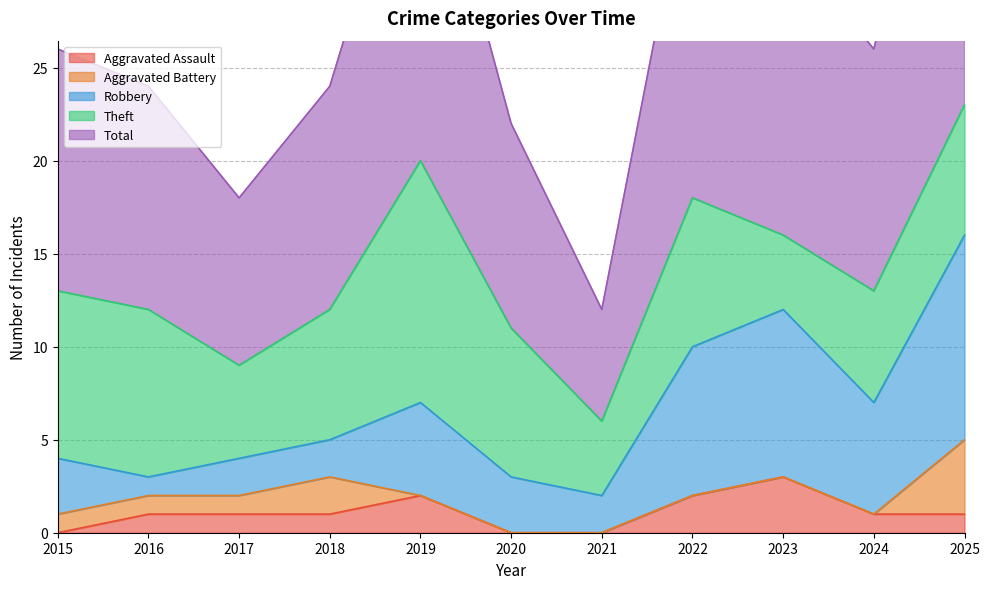

Reading right to left, what are all the values shown in this chart?

Aggravated Assault: 2025=1	2024=1	2023=3	2022=2	2021=0	2020=0	2019=2	2018=1	2017=1	2016=1	2015=0
Aggravated Battery: 2025=4	2024=0	2023=0	2022=0	2021=0	2020=0	2019=0	2018=2	2017=1	2016=1	2015=1
Robbery: 2025=11	2024=6	2023=9	2022=8	2021=2	2020=3	2019=5	2018=2	2017=2	2016=1	2015=3
Theft: 2025=7	2024=6	2023=4	2022=8	2021=4	2020=8	2019=13	2018=7	2017=5	2016=9	2015=9
Total: 2025=23	2024=13	2023=16	2022=19	2021=6	2020=11	2019=20	2018=12	2017=9	2016=12	2015=13